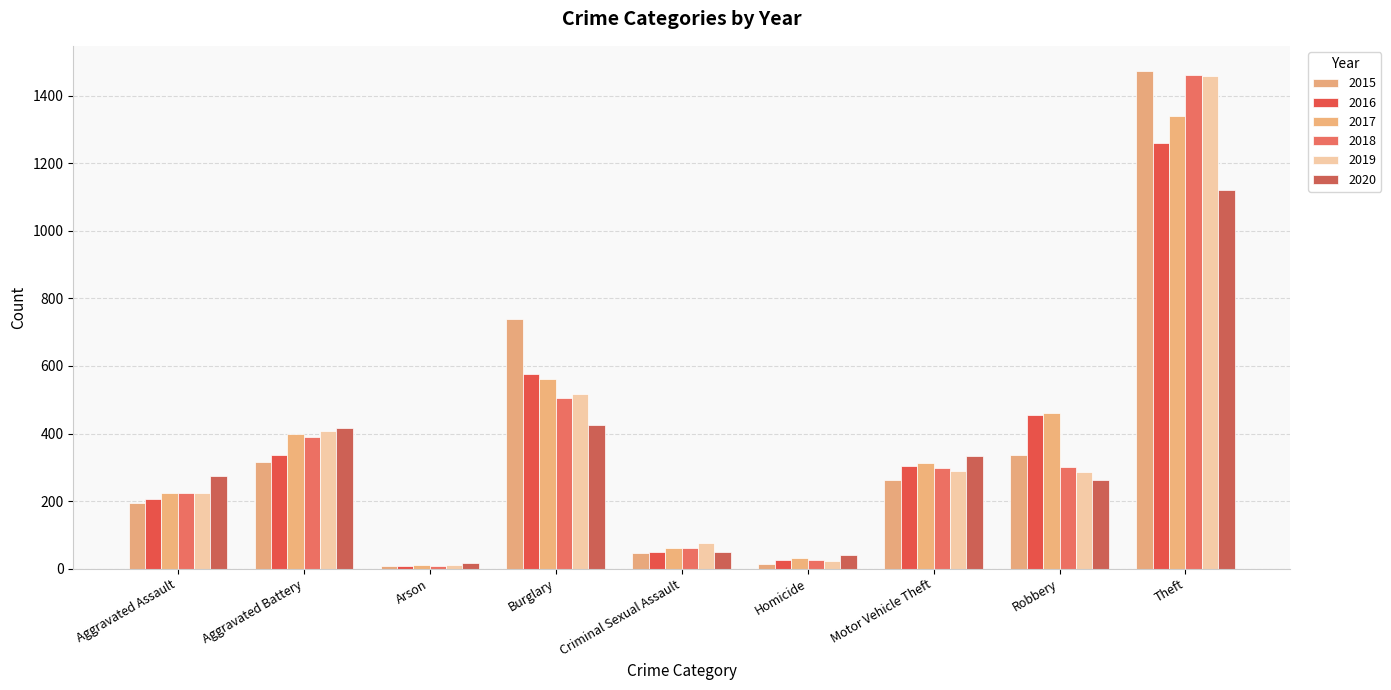

What is the label of the 8th bar from the right?

Aggravated Battery